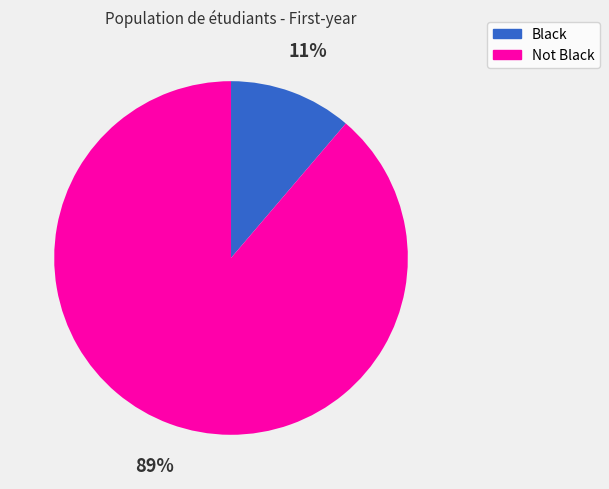

To the nearest percent, what percentage of the pie is Black?

11%